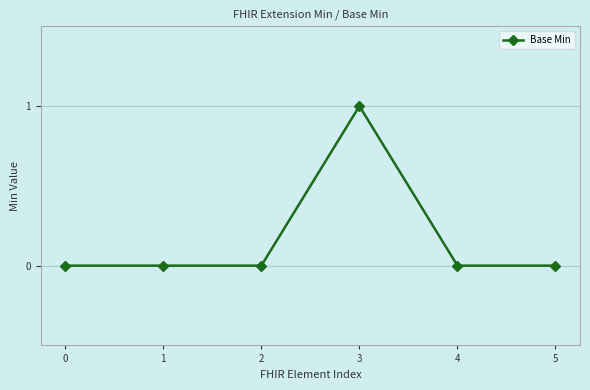

Which label corresponds to the largest value in the chart?

3